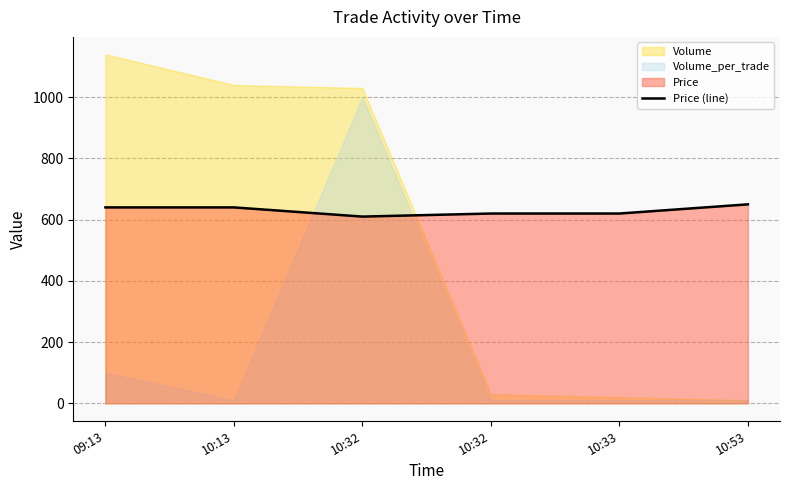

What is the sum of all values?

3780